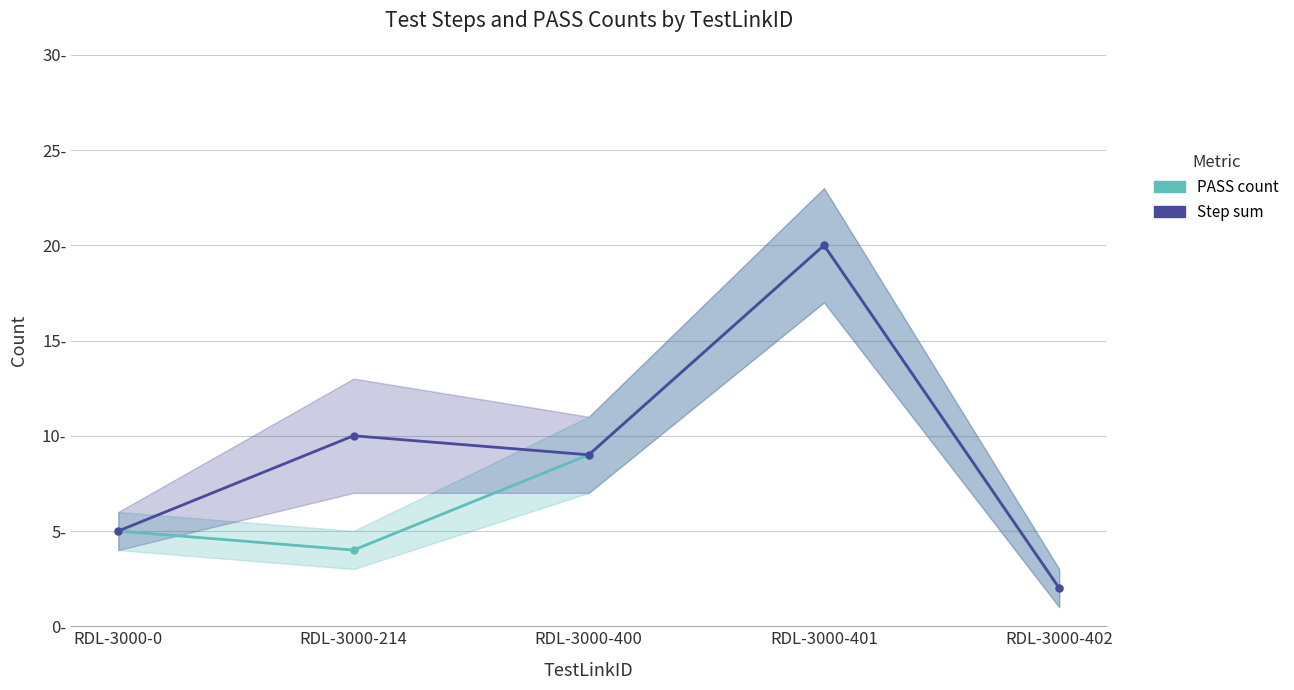

What is the spread (max minus min) of values at RDL-3000-214?

6